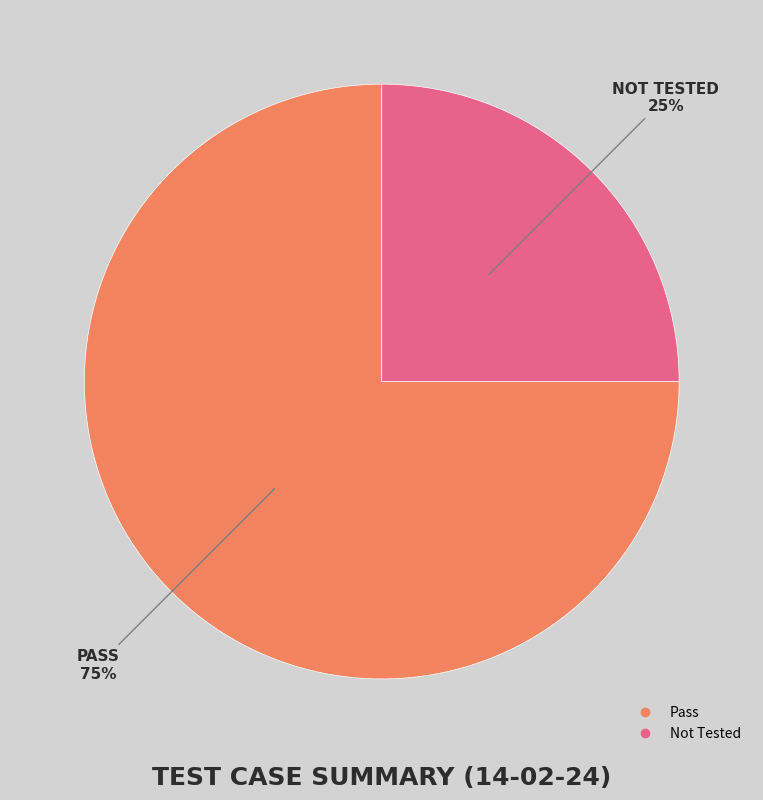

To the nearest percent, what is the average slice percentage?

50%